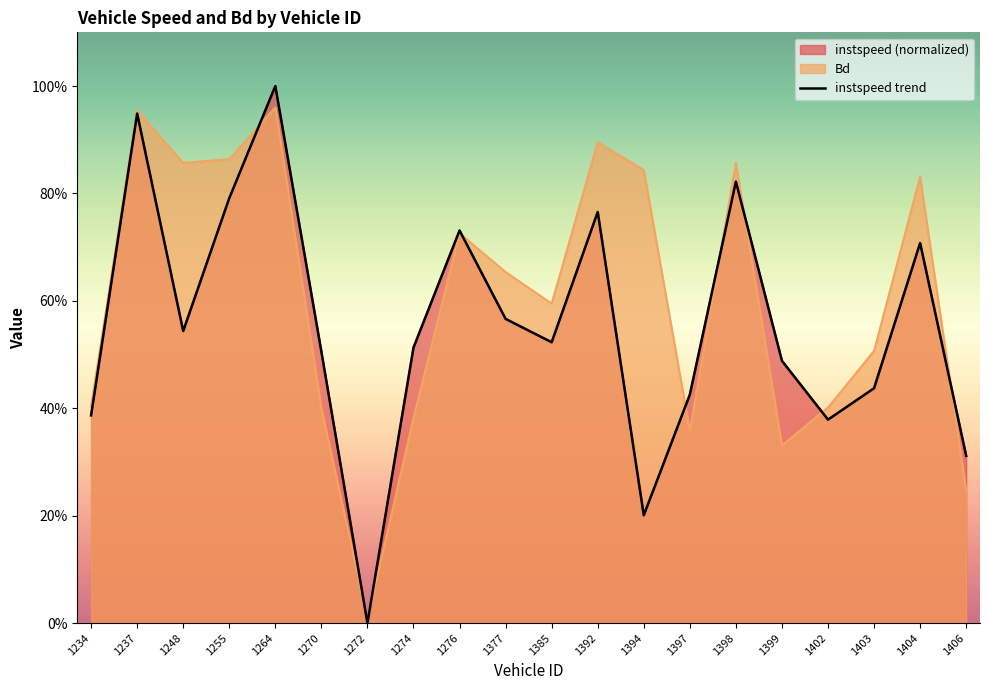

Which label corresponds to the smallest value in the chart?

1272